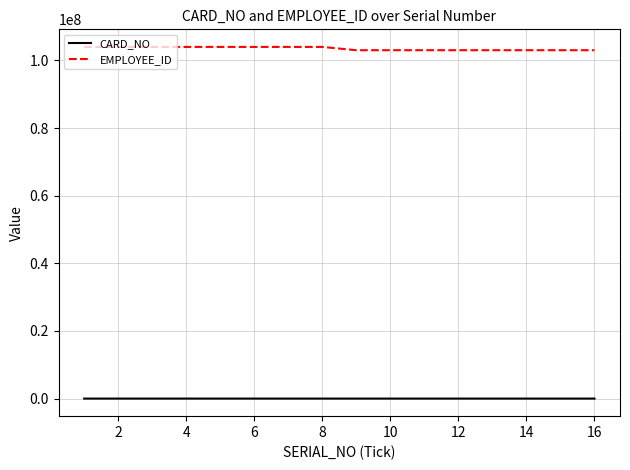

True or false: CARD_NO and EMPLOYEE_ID intersect in this chart.

False